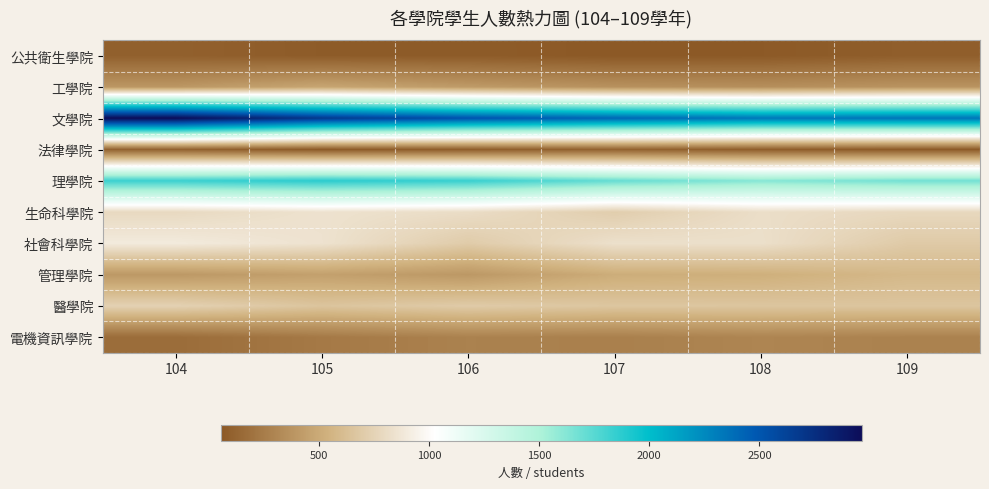

At which category is the sum across all series the highest?

104